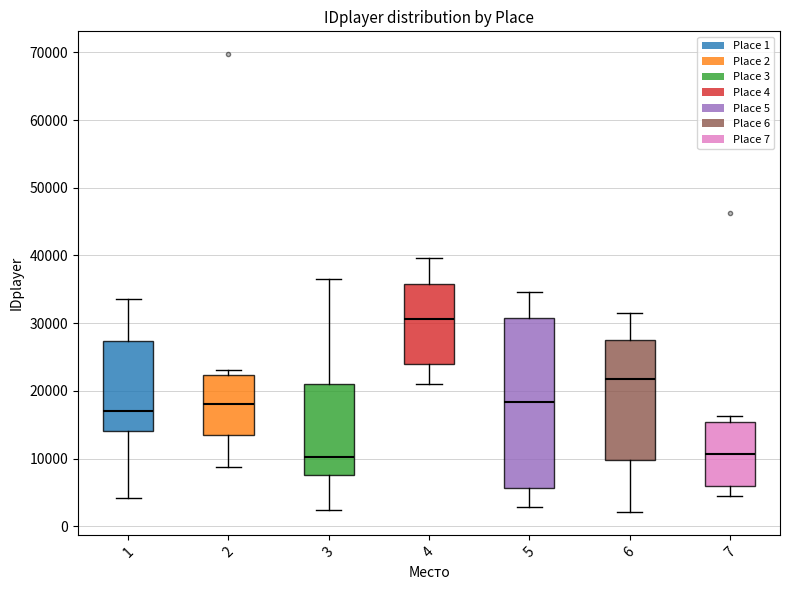

Reading left to right, read every box against the y-axis: the position of its median line, the range the box covers, and the ends of its whiskers. The values are not printed on the chart, so give them approximately, as read against the axis.

1: median 17000, box 14000 to 27000, whiskers 4000 to 34000
2: median 18000, box 13000 to 22000, whiskers 9000 to 23000
3: median 10000, box 8000 to 21000, whiskers 2000 to 37000
4: median 31000, box 24000 to 36000, whiskers 21000 to 40000
5: median 18000, box 6000 to 31000, whiskers 3000 to 35000
6: median 22000, box 10000 to 27000, whiskers 2000 to 31000
7: median 11000, box 6000 to 15000, whiskers 5000 to 16000